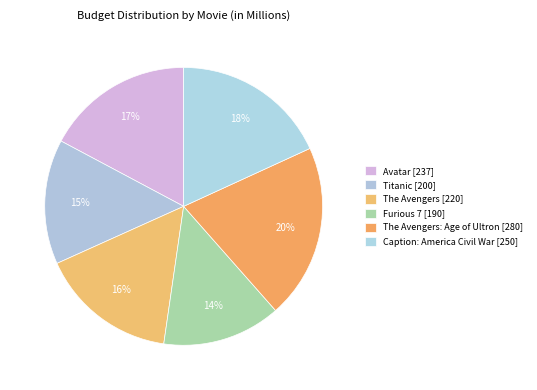

Which slice is the largest?

The Avengers: Age of Ultron